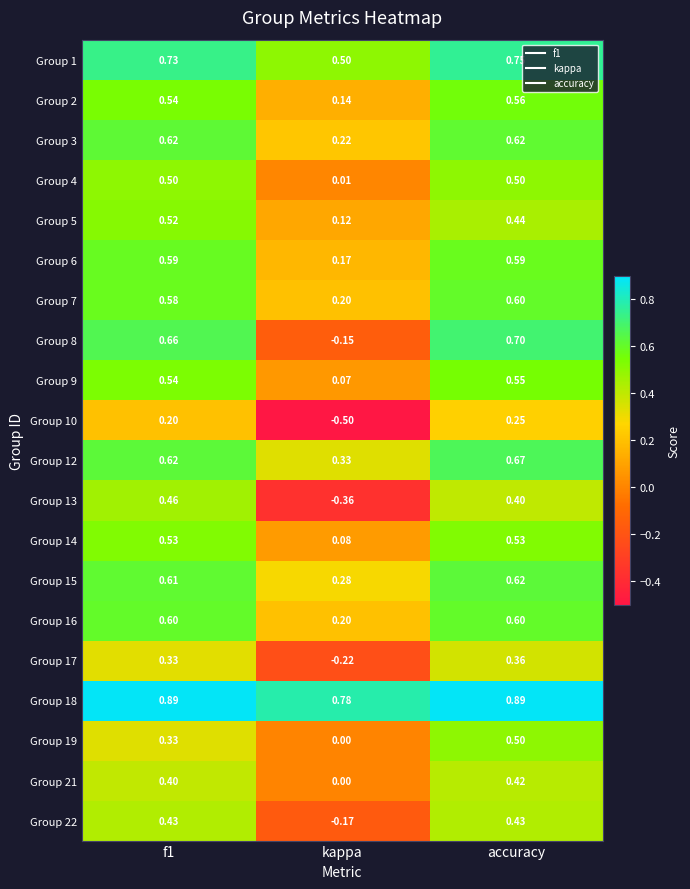

At which category is the sum across all series the highest?

accuracy